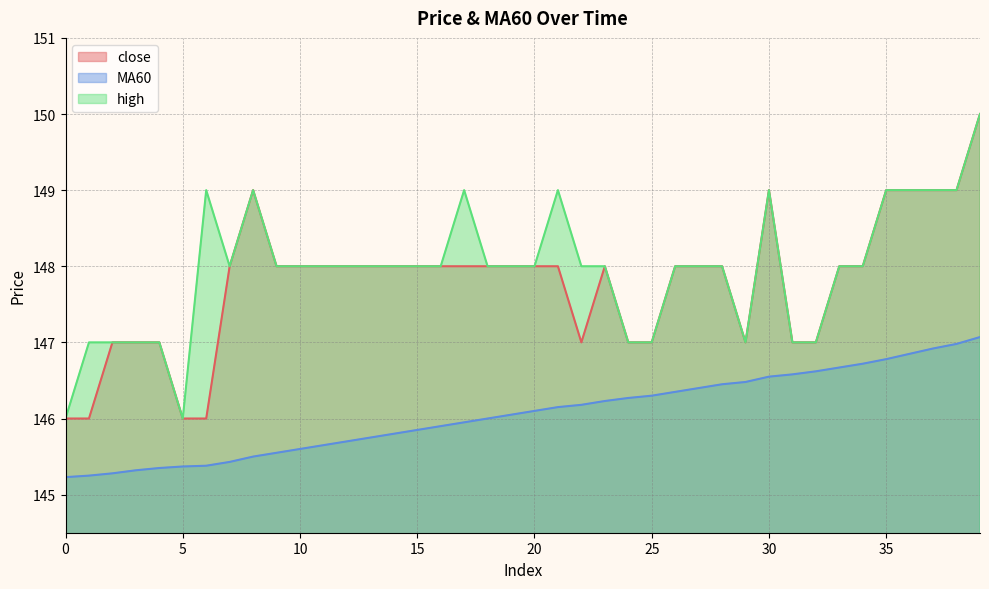

True or false: high and close cross at least once.

False